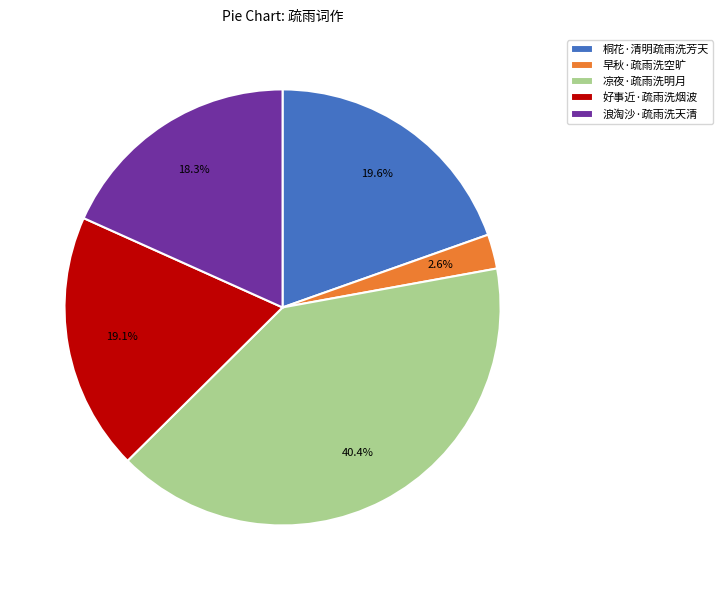

How many segments does this pie chart have?

5